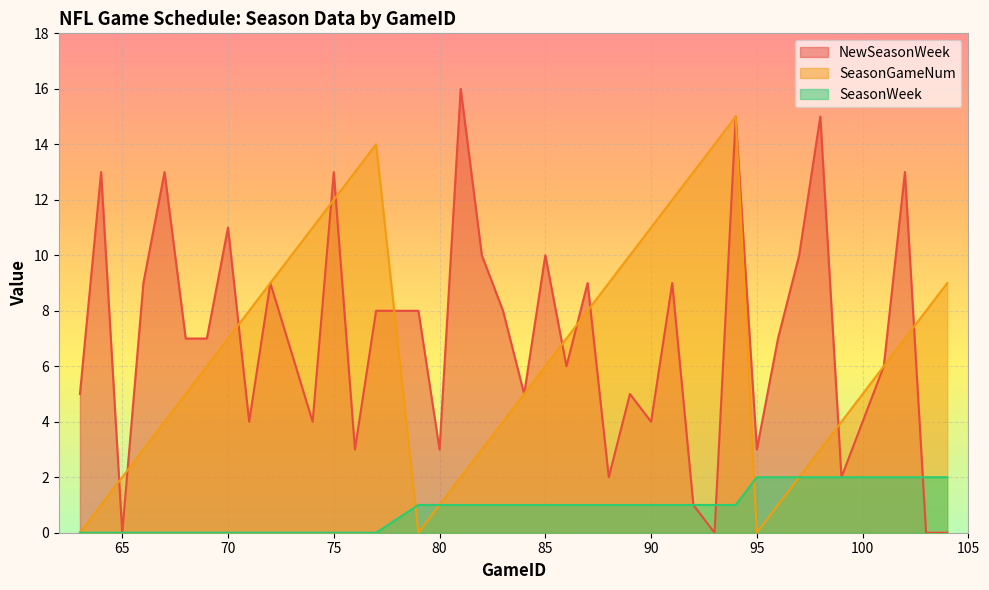

How many intersections are there between NewSeasonWeek and SeasonGameNum?

11